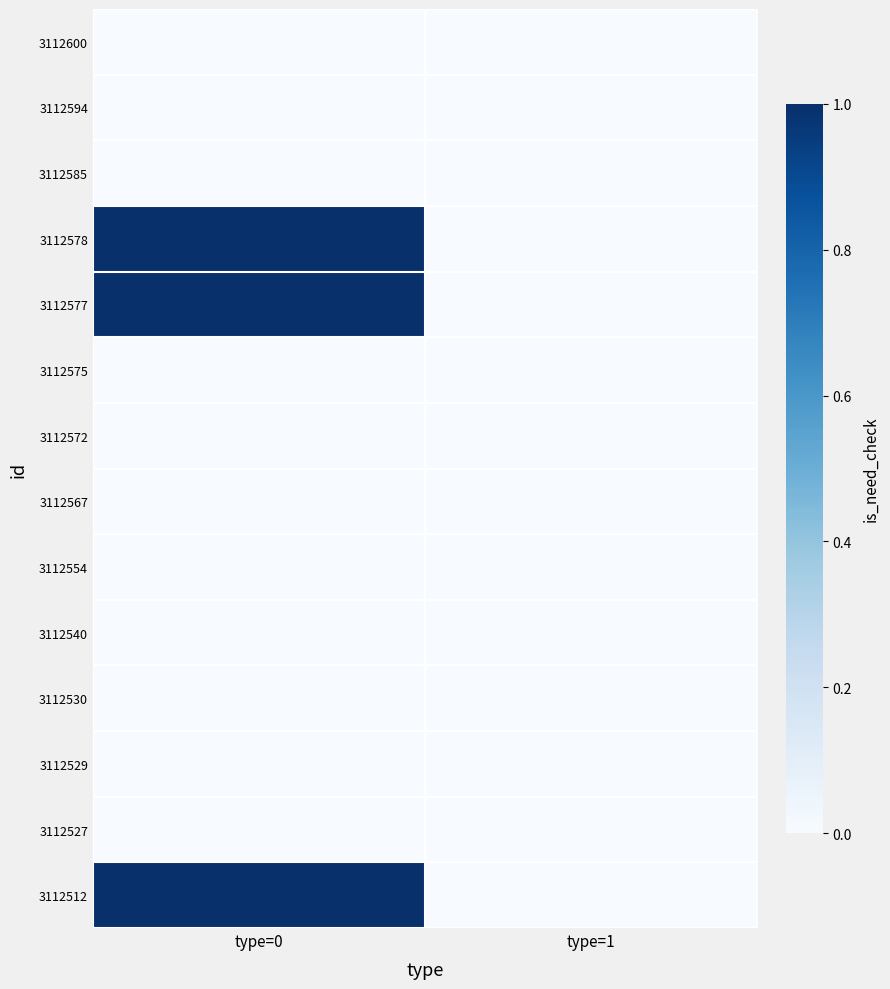

What is the difference between the highest and lowest values at type=0?

1